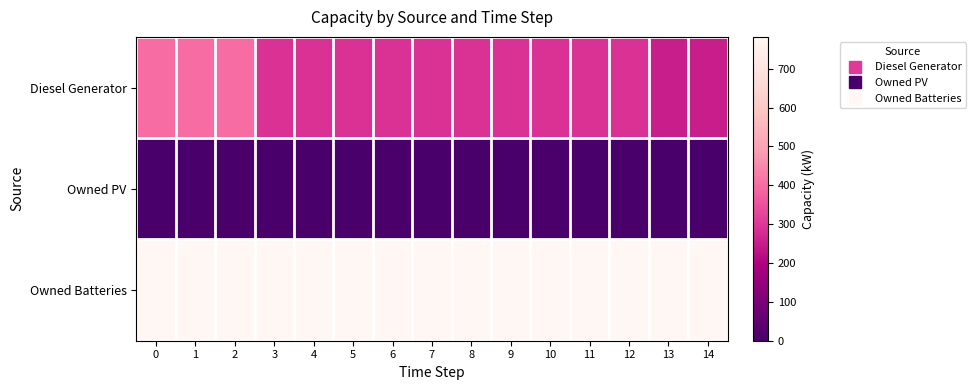

List the series in order of their overall mean, lowest first.

Owned PV, Diesel Generator, Owned Batteries